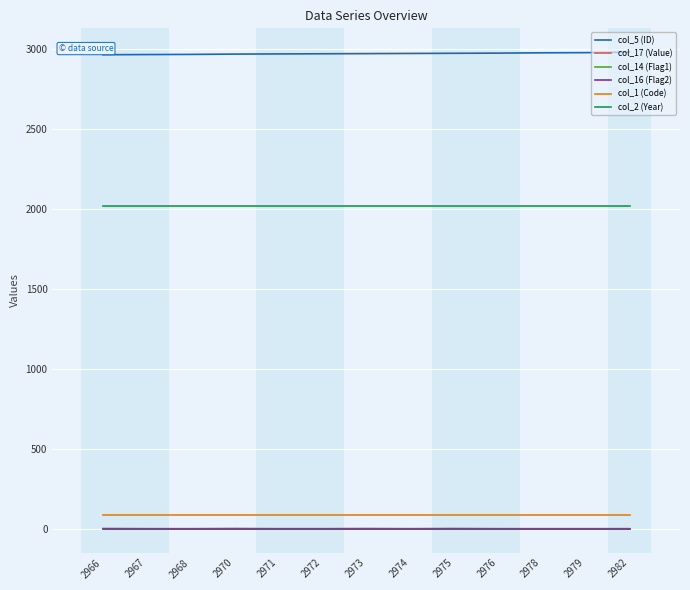

Between 2968 and 2982, which series saw the biggest shift?

col_5 (ID)